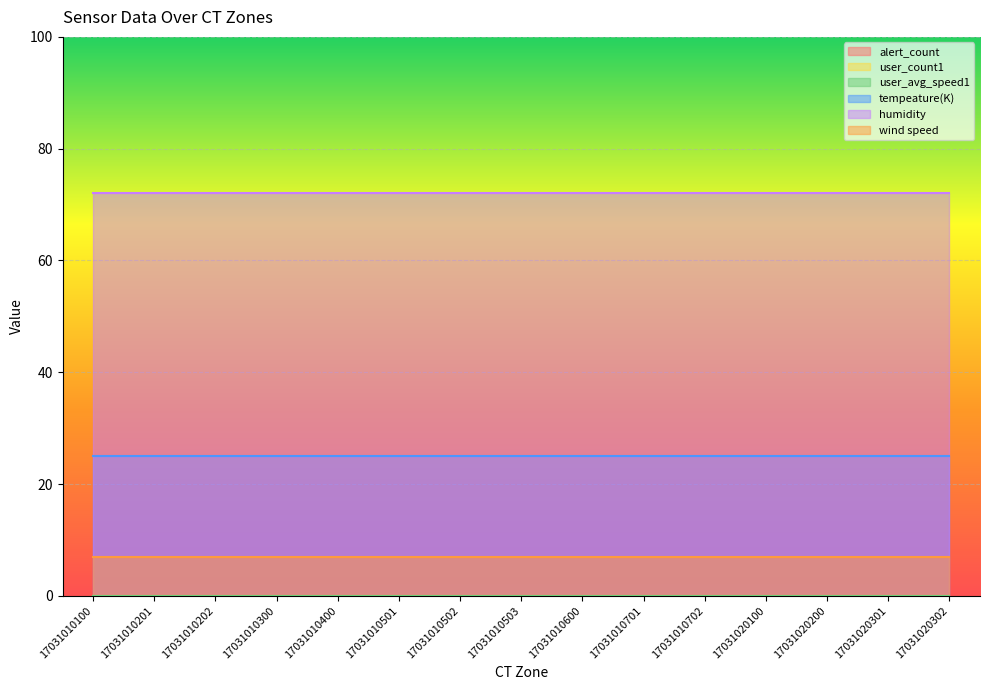

Reading left to right, what are all the values shown in this chart?

alert_count: 17031010100=0.0	17031010201=0.0	17031010202=0.0	17031010300=0.0	17031010400=0.0	17031010501=0.0	17031010502=0.0	17031010503=0.0	17031010600=0.0	17031010701=0.0	17031010702=0.0	17031020100=0.0	17031020200=0.0	17031020301=0.0	17031020302=0.0
user_count1: 17031010100=0.0	17031010201=0.0	17031010202=0.0	17031010300=0.0	17031010400=0.0	17031010501=0.0	17031010502=0.0	17031010503=0.0	17031010600=0.0	17031010701=0.0	17031010702=0.0	17031020100=0.0	17031020200=0.0	17031020301=0.0	17031020302=0.0
user_avg_speed1: 17031010100=0.0	17031010201=0.0	17031010202=0.0	17031010300=0.0	17031010400=0.0	17031010501=0.0	17031010502=0.0	17031010503=0.0	17031010600=0.0	17031010701=0.0	17031010702=0.0	17031020100=0.0	17031020200=0.0	17031020301=0.0	17031020302=0.0
tempeature(K): 17031010100=25.0	17031010201=25.0	17031010202=25.0	17031010300=25.0	17031010400=25.0	17031010501=25.0	17031010502=25.0	17031010503=25.0	17031010600=25.0	17031010701=25.0	17031010702=25.0	17031020100=25.0	17031020200=25.0	17031020301=25.0	17031020302=25.0
humidity: 17031010100=72.0	17031010201=72.0	17031010202=72.0	17031010300=72.0	17031010400=72.0	17031010501=72.0	17031010502=72.0	17031010503=72.0	17031010600=72.0	17031010701=72.0	17031010702=72.0	17031020100=72.0	17031020200=72.0	17031020301=72.0	17031020302=72.0
wind speed: 17031010100=6.9	17031010201=6.9	17031010202=6.9	17031010300=6.9	17031010400=6.9	17031010501=6.9	17031010502=6.9	17031010503=6.9	17031010600=6.9	17031010701=6.9	17031010702=6.9	17031020100=6.9	17031020200=6.9	17031020301=6.9	17031020302=6.9